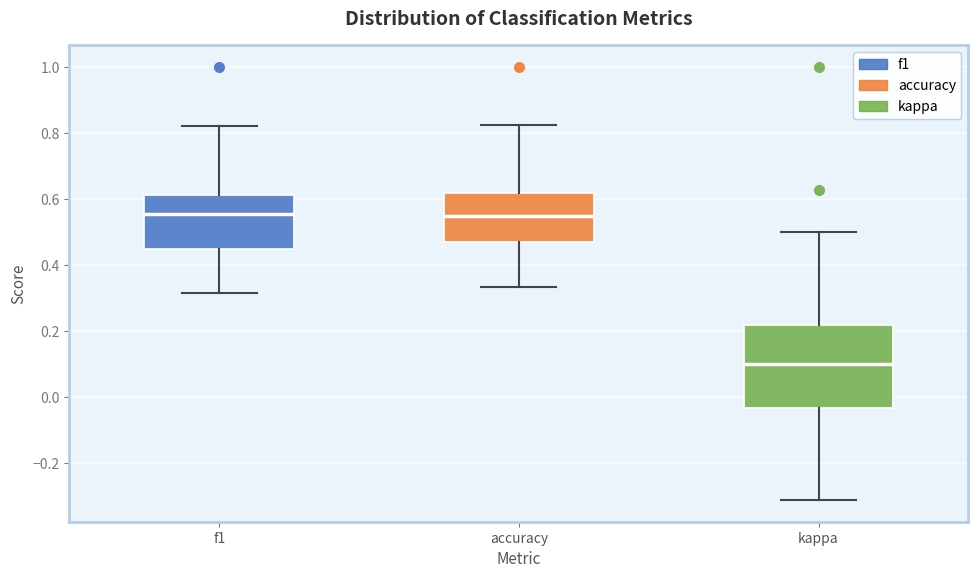

Where is the lower edge of the box for accuracy on the y-axis? The values are not printed on the chart, so give them approximately, as read against the axis.

0.48